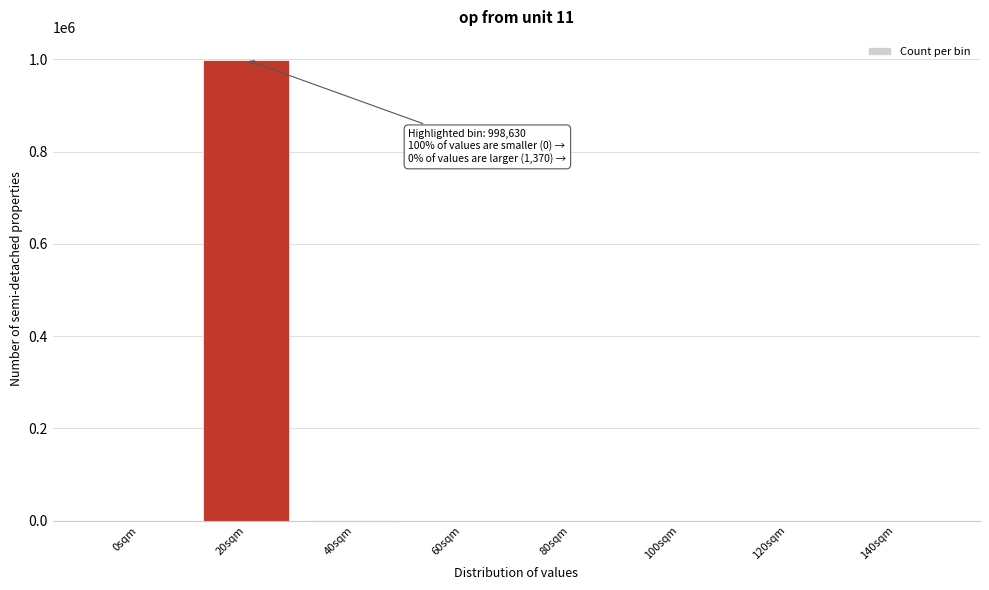

The value at 0sqm is 584428. True or false?

False